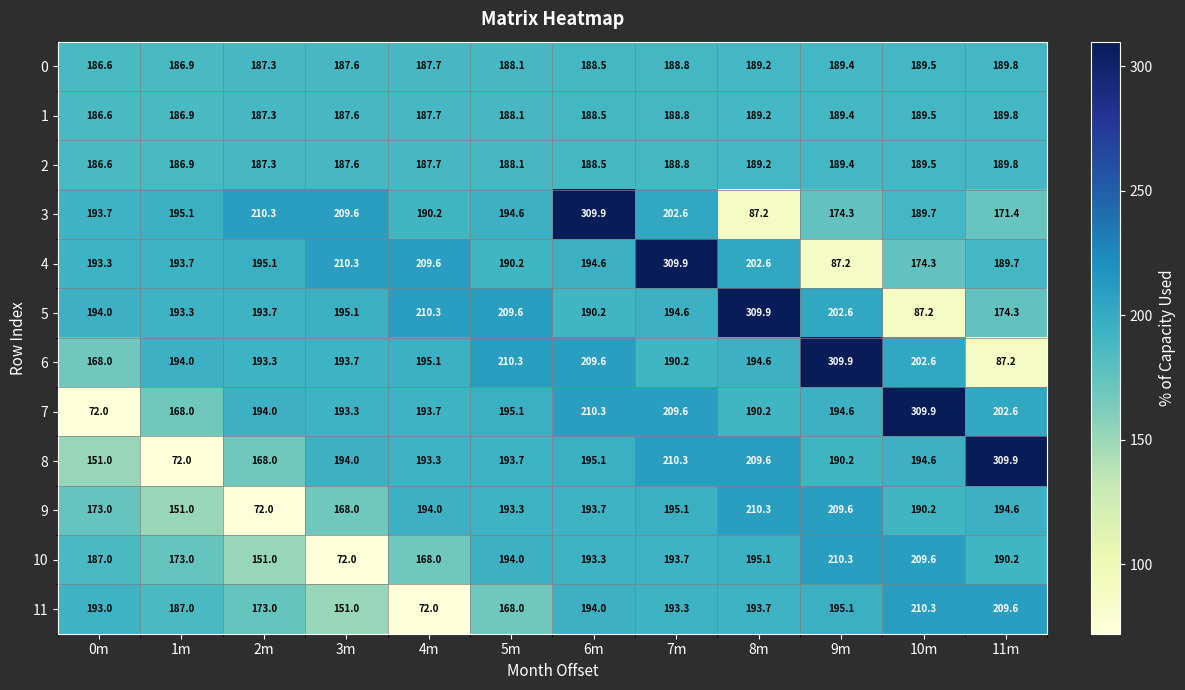

What is the greatest value displayed?

309.9